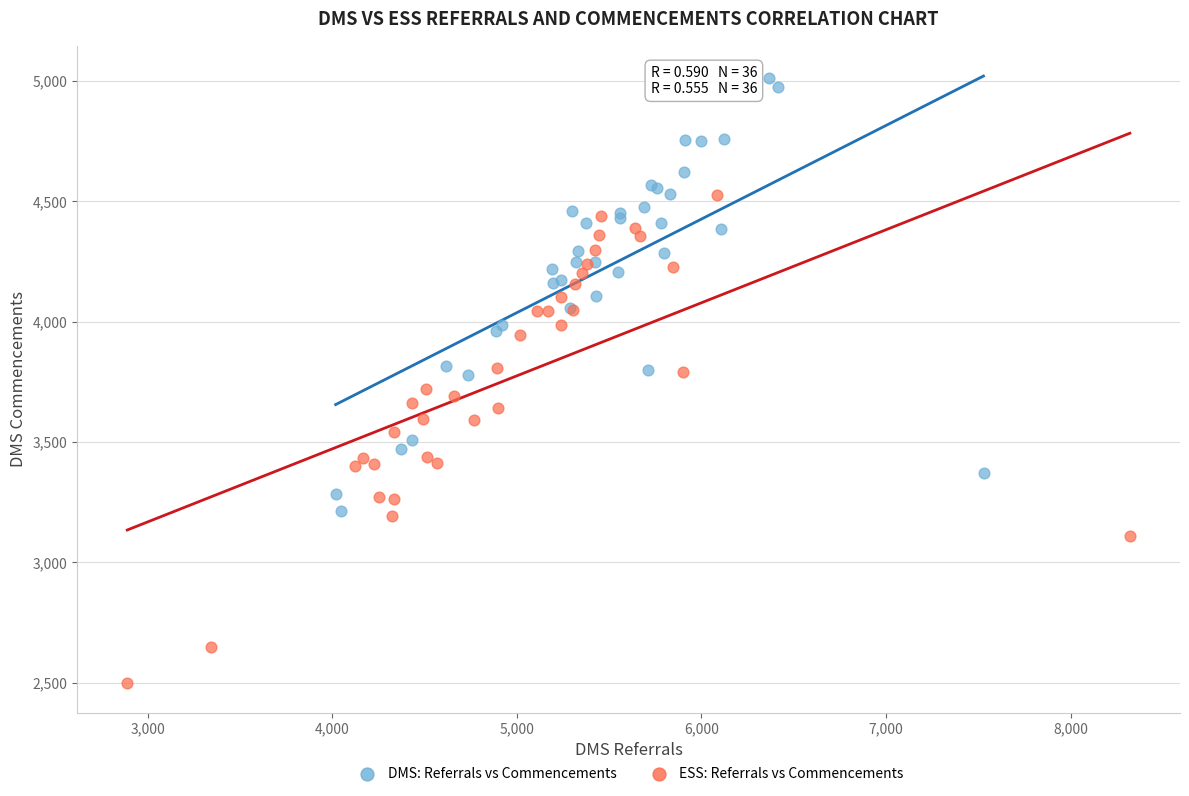

What are all the series names shown in the legend?

DMS: Referrals vs Commencements, ESS: Referrals vs Commencements